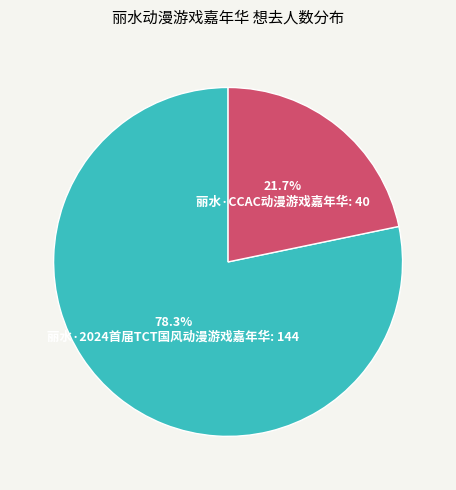

Is it true that 丽水·2024首届TCT国风动漫游戏嘉年华 is 78% of the pie?

True